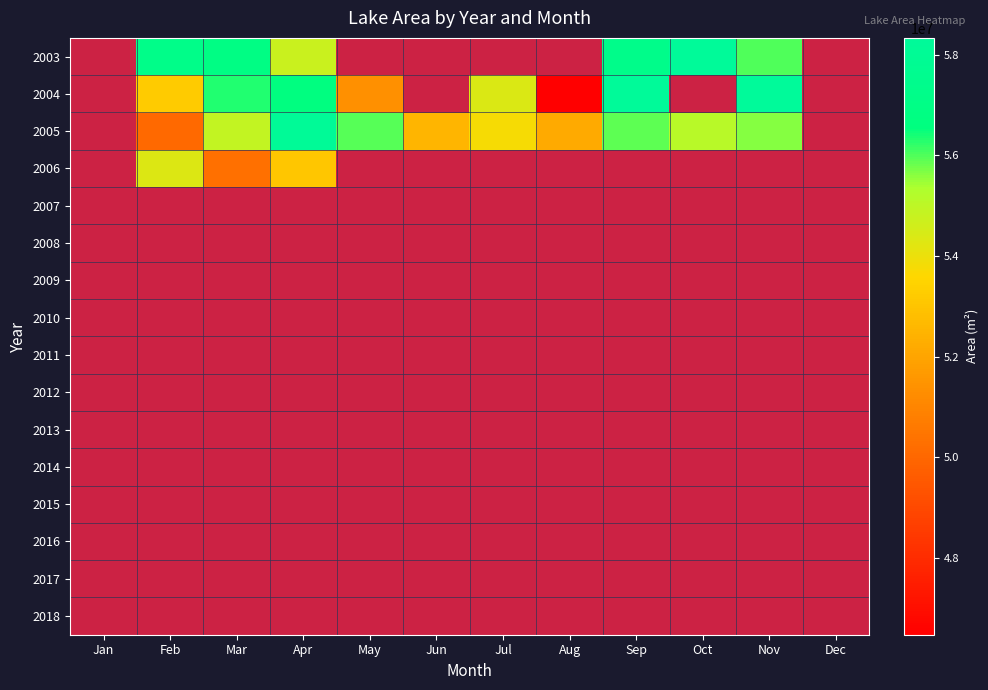

At which label does 2010 reach its minimum?

Jan